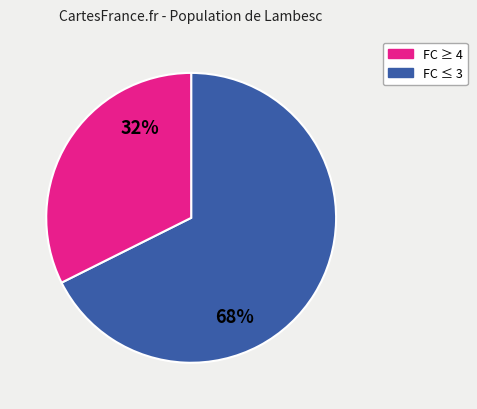

Does any single category account for the majority?

Yes